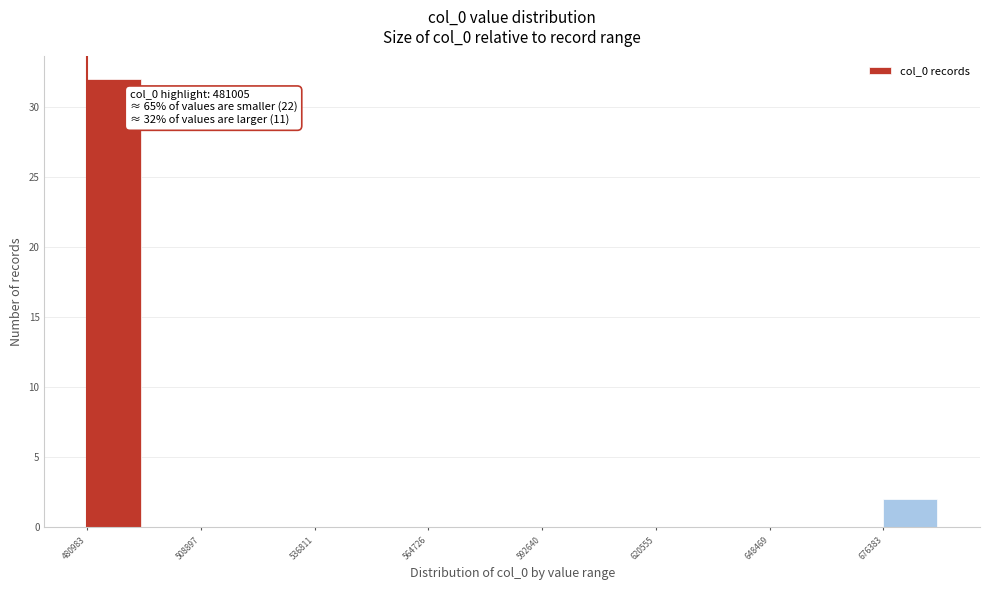

Around what value on the x-axis is the tallest bar? Give the approximate position of its centre, as read against the axis.

490000